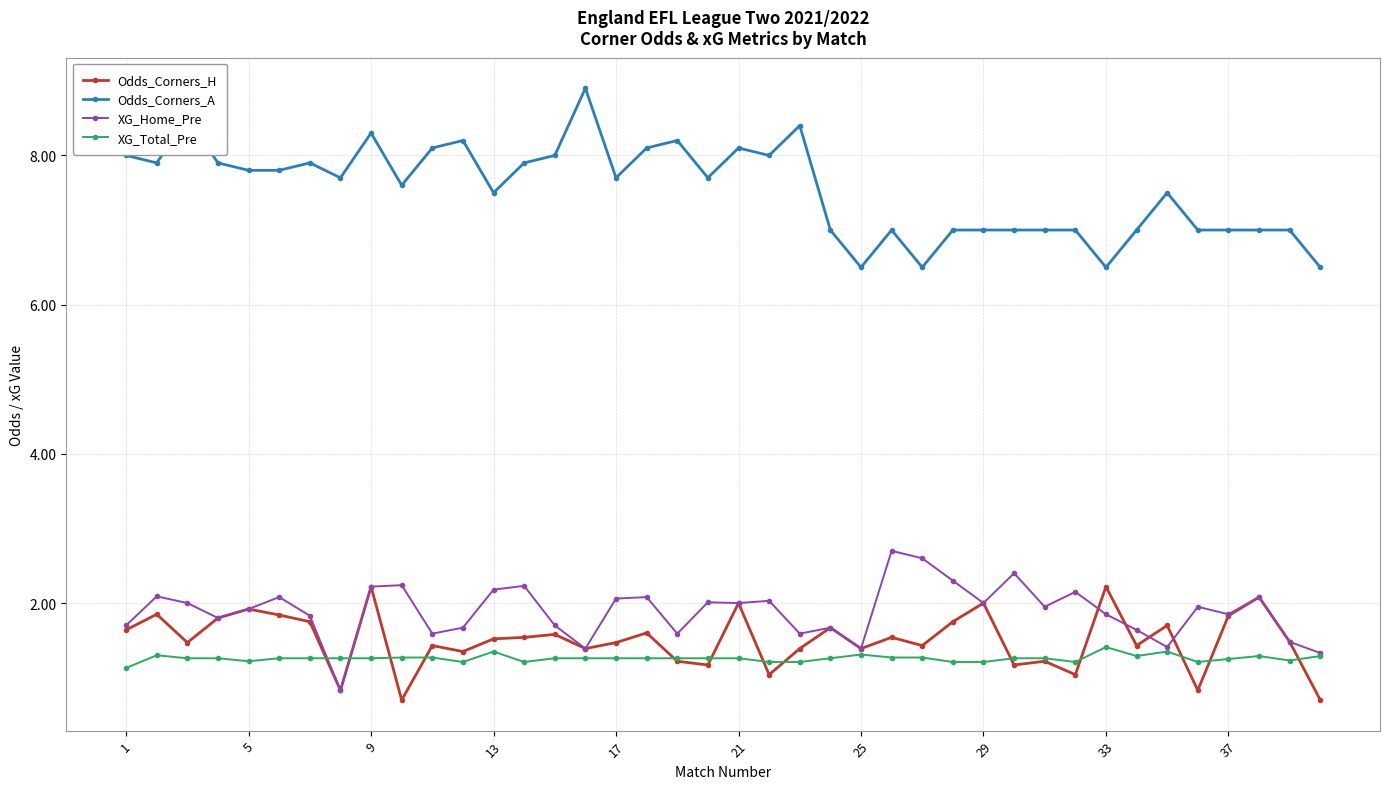

True or false: XG_Home_Pre and Odds_Corners_A cross at least once.

False